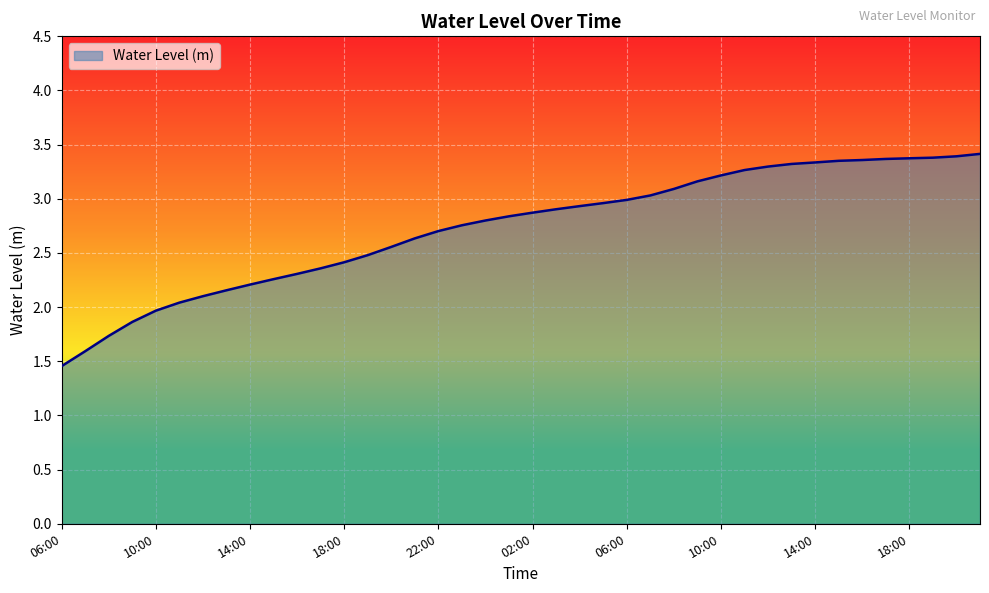

What is the difference between the maximum and minimum values?

2.0